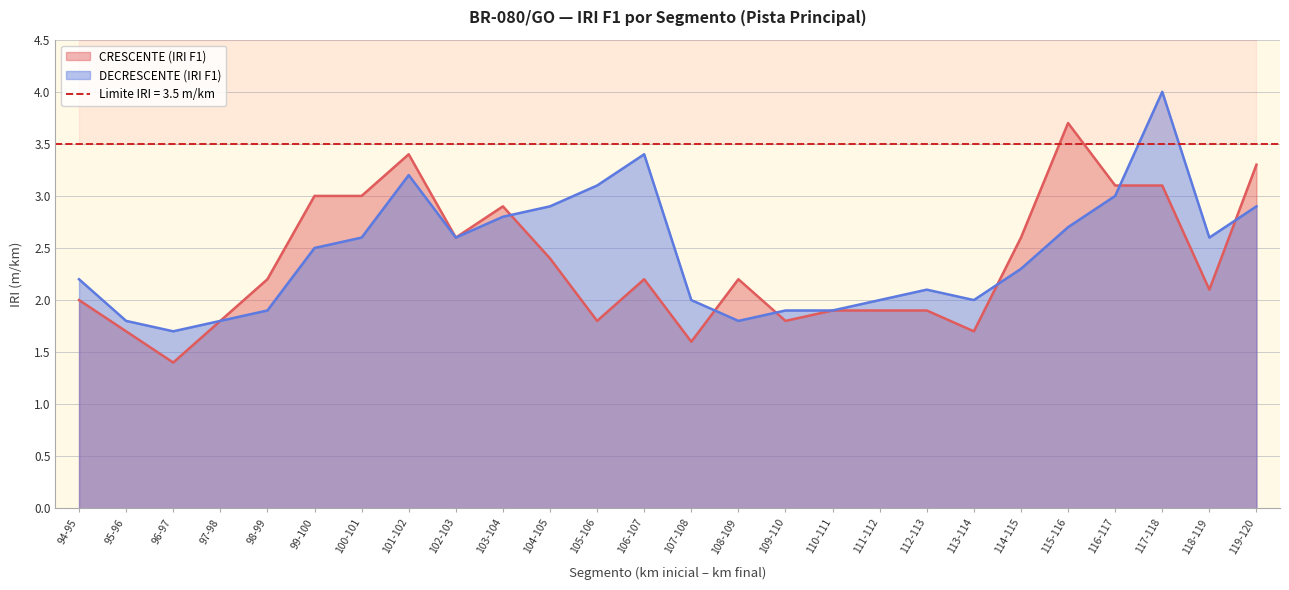

True or false: DECRESCENTE (IRI F1) has more than 1 interior local peaks.

True